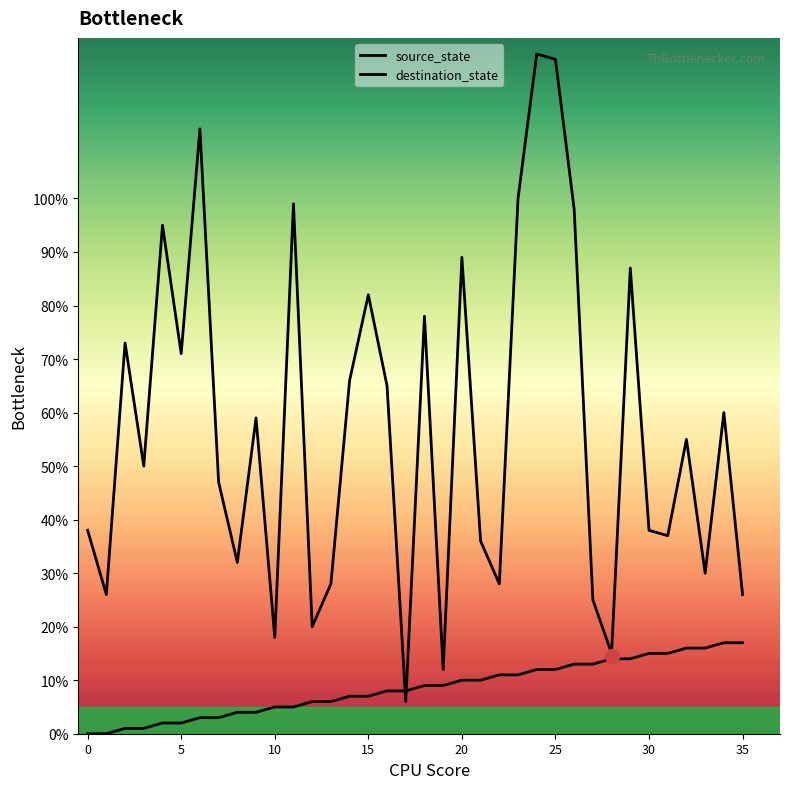

Where does the source_state series first go above 9?

20